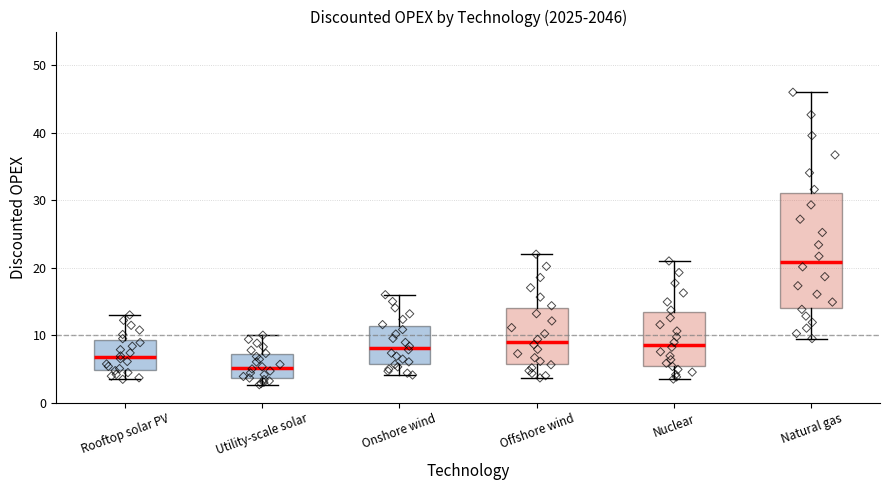

Reading left to right, transcribe this box plot: for each box, give where its median line is, the range the box spans, and where its two whiskers end, as read against the y-axis. The values are not printed on the chart, so give them approximately, as read against the axis.

Rooftop solar PV: median 7, box 5 to 9, whiskers 3 to 13
Utility-scale solar: median 5, box 4 to 7, whiskers 3 to 10
Onshore wind: median 8, box 6 to 11, whiskers 4 to 16
Offshore wind: median 9, box 6 to 14, whiskers 4 to 22
Nuclear: median 9, box 5 to 13, whiskers 4 to 21
Natural gas: median 21, box 14 to 31, whiskers 10 to 46